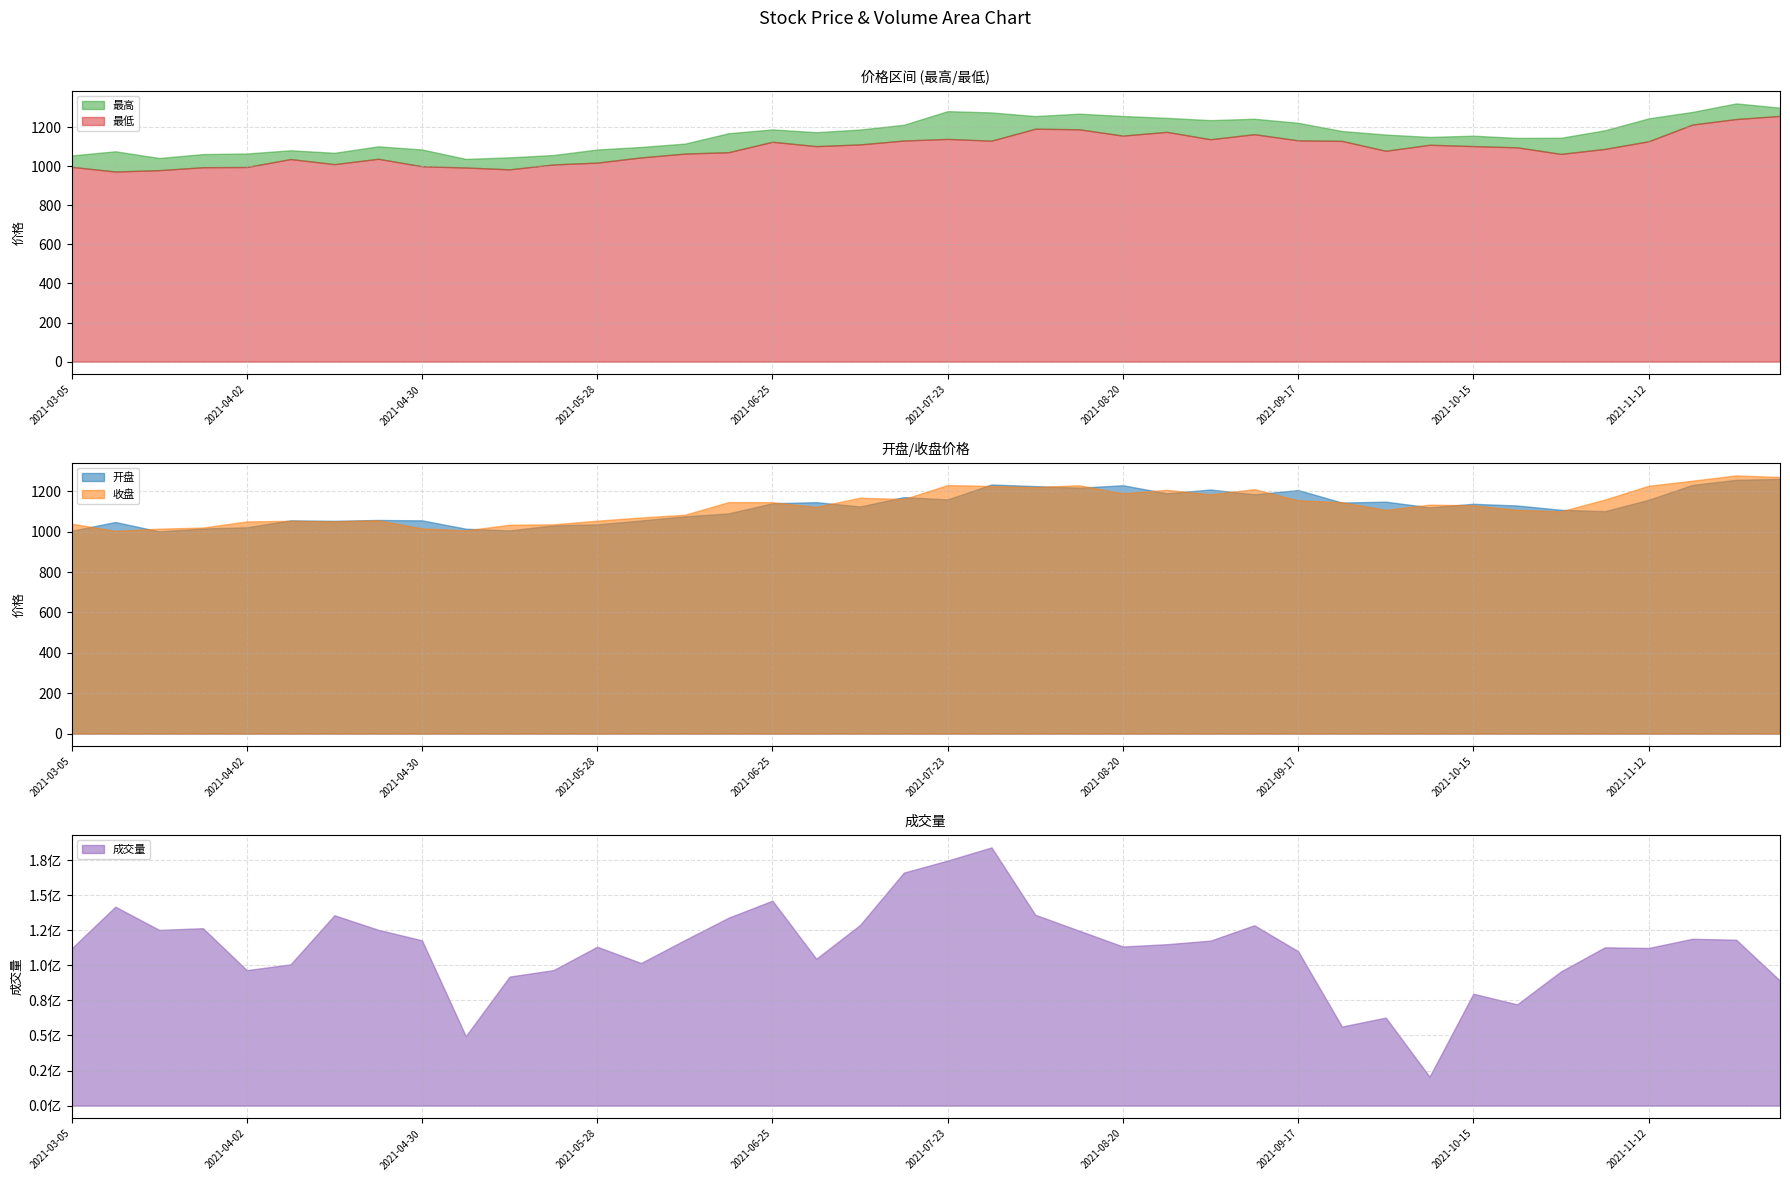

What is the label of the 3rd point from the right?

2021-11-19